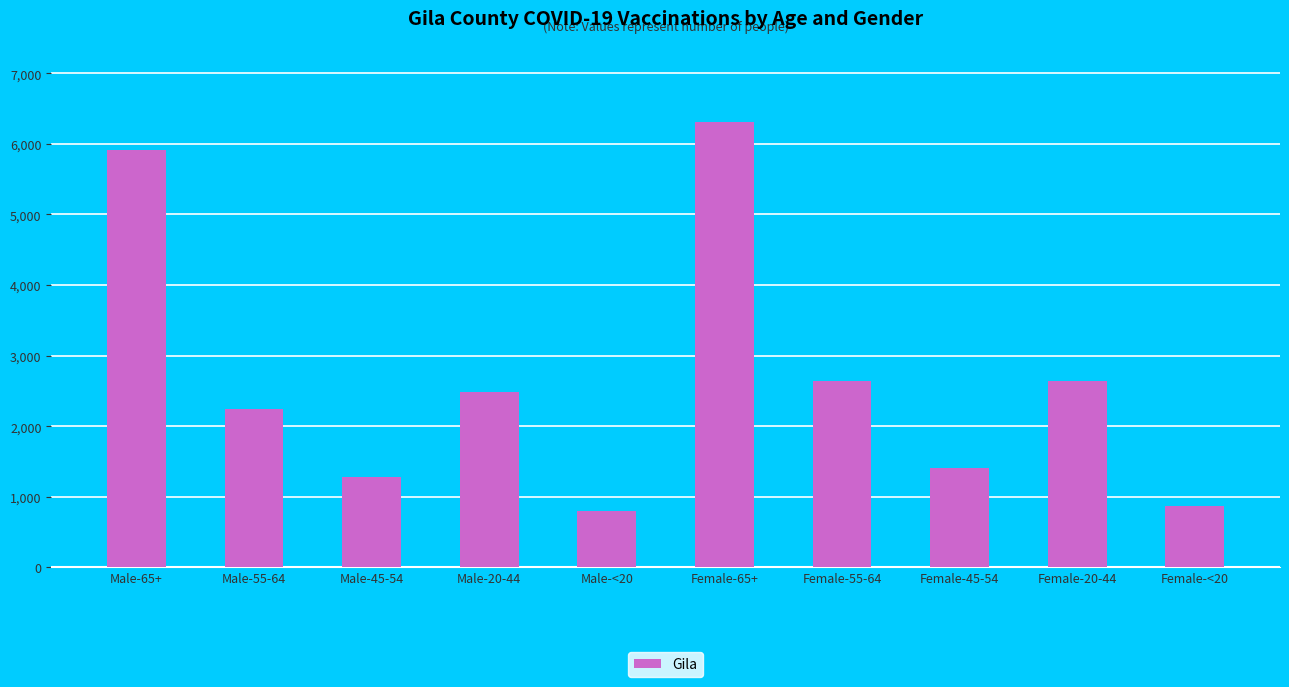

How many data points are less than 2481?

5